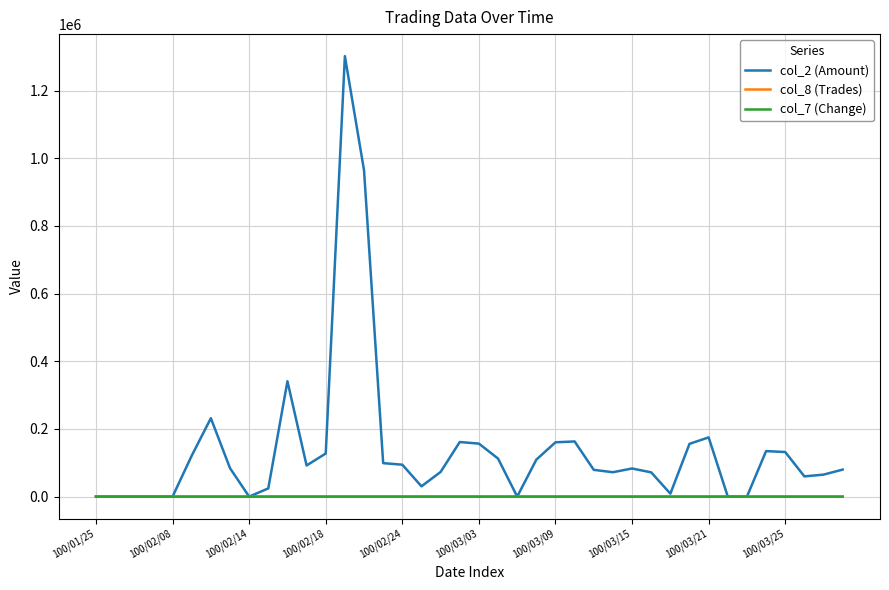

Which series has the largest total across all categories?

col_2 (Amount)